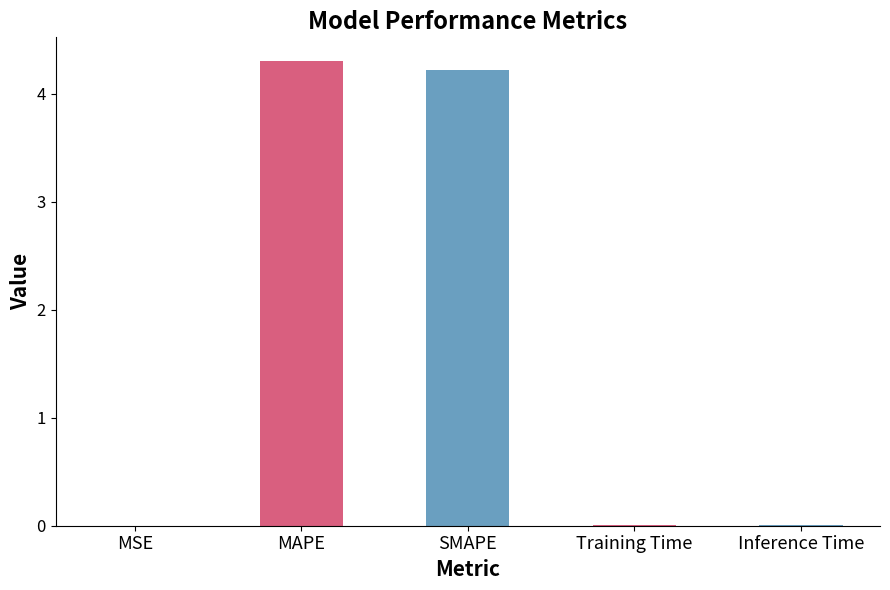

What is the sum of all values?

8.5